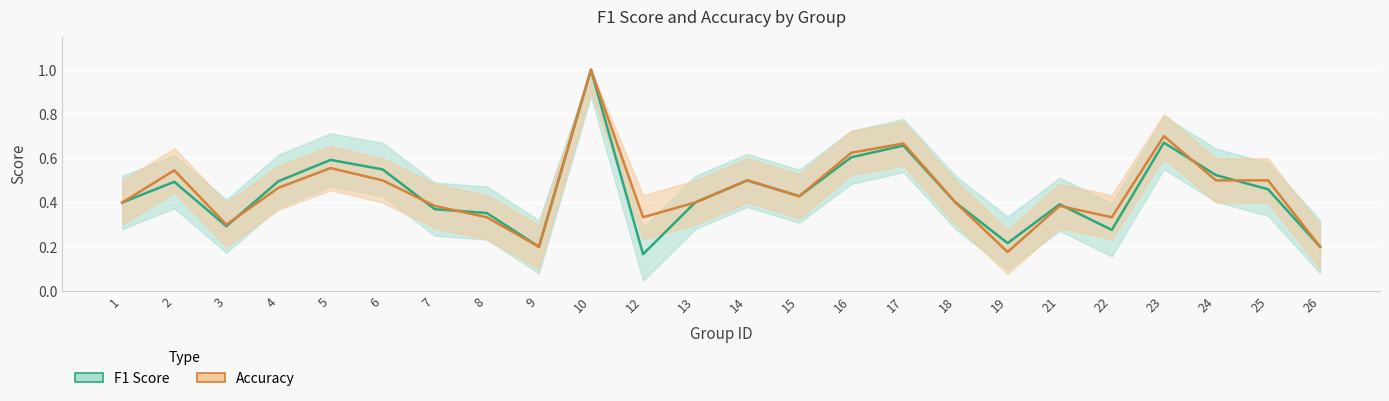

What is the lowest value of the Accuracy series?

0.2